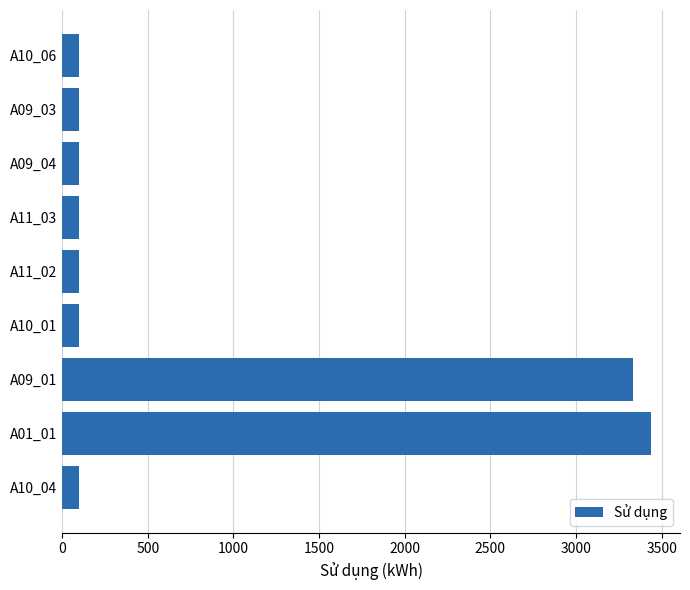

Is it true that the value at A11_02 is 100?

True